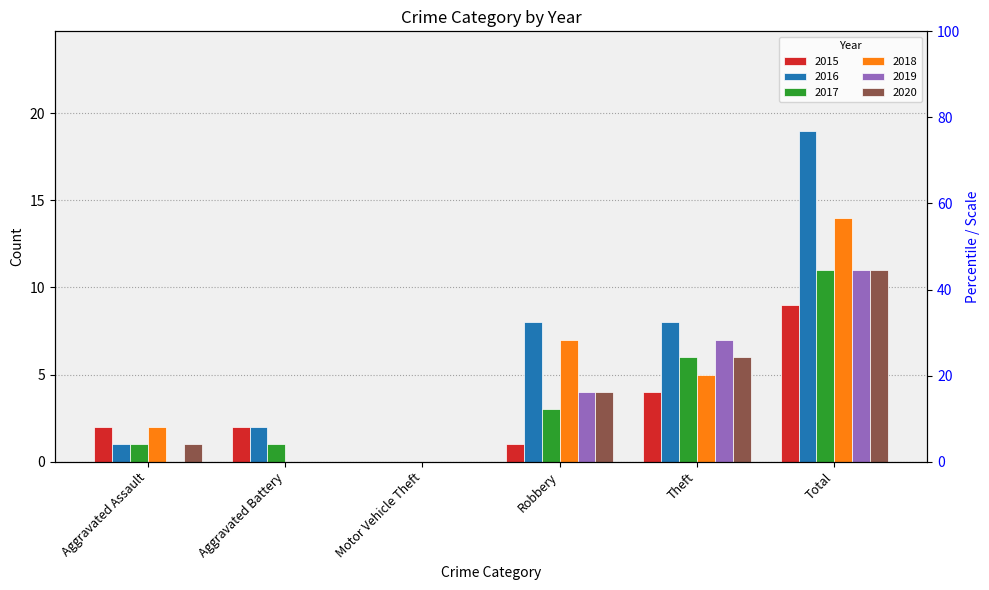

What is the difference between the maximum and minimum values in the 2017 series?

11